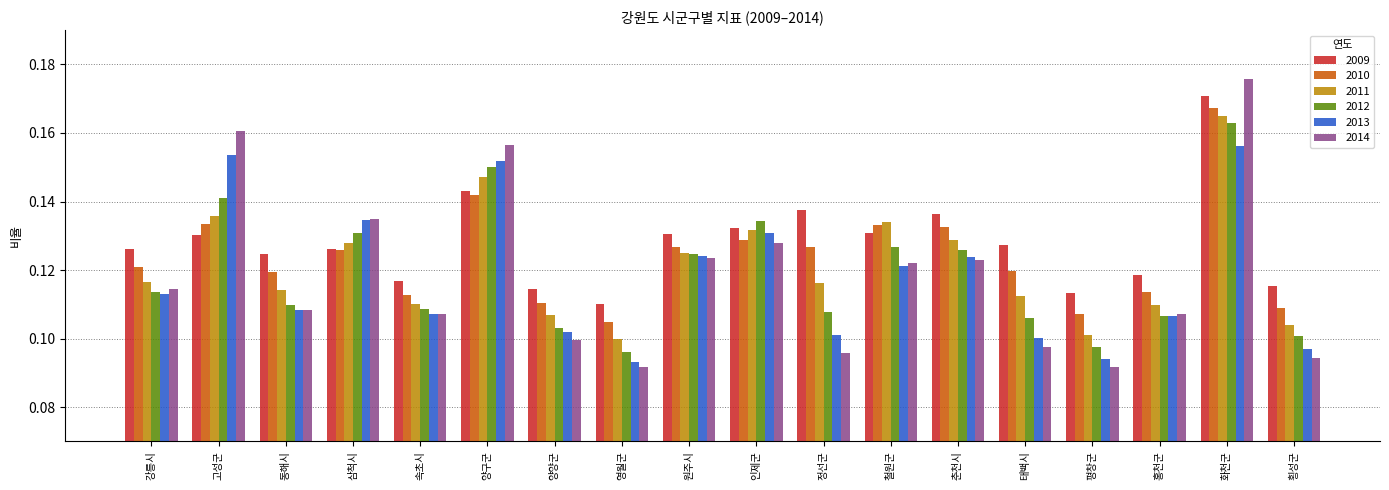

How many 2013 values are between 0 and 1?

18